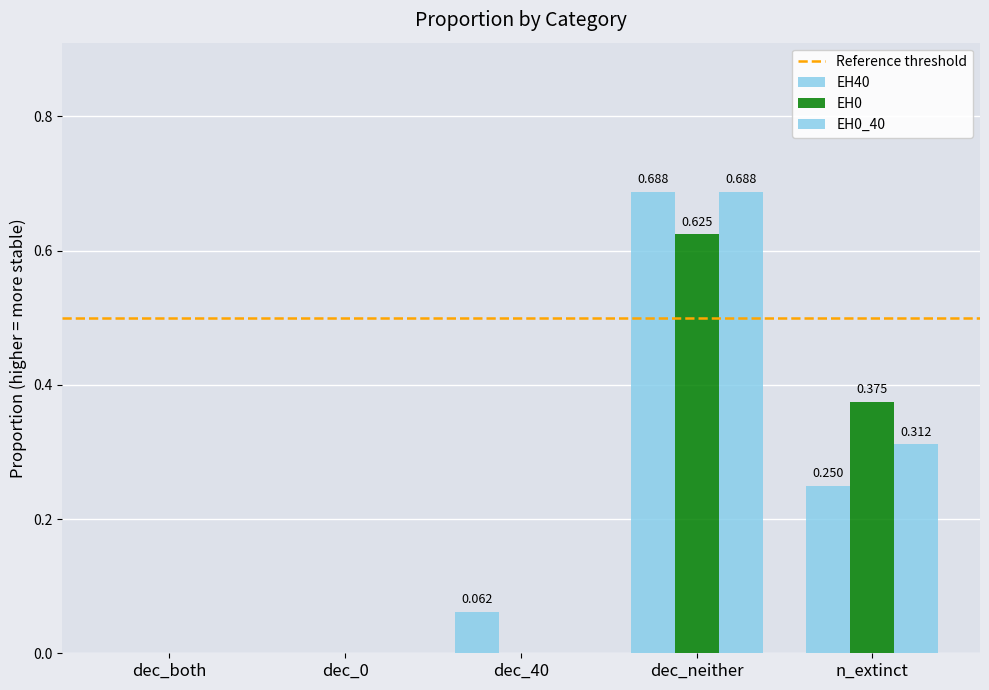

Reading left to right, extract all data points from this chart.

EH40: dec_both=0.0	dec_0=0.0	dec_40=0.1	dec_neither=0.7	n_extinct=0.2
EH0: dec_both=0.0	dec_0=0.0	dec_40=0.0	dec_neither=0.6	n_extinct=0.4
EH0_40: dec_both=0.0	dec_0=0.0	dec_40=0.0	dec_neither=0.7	n_extinct=0.3